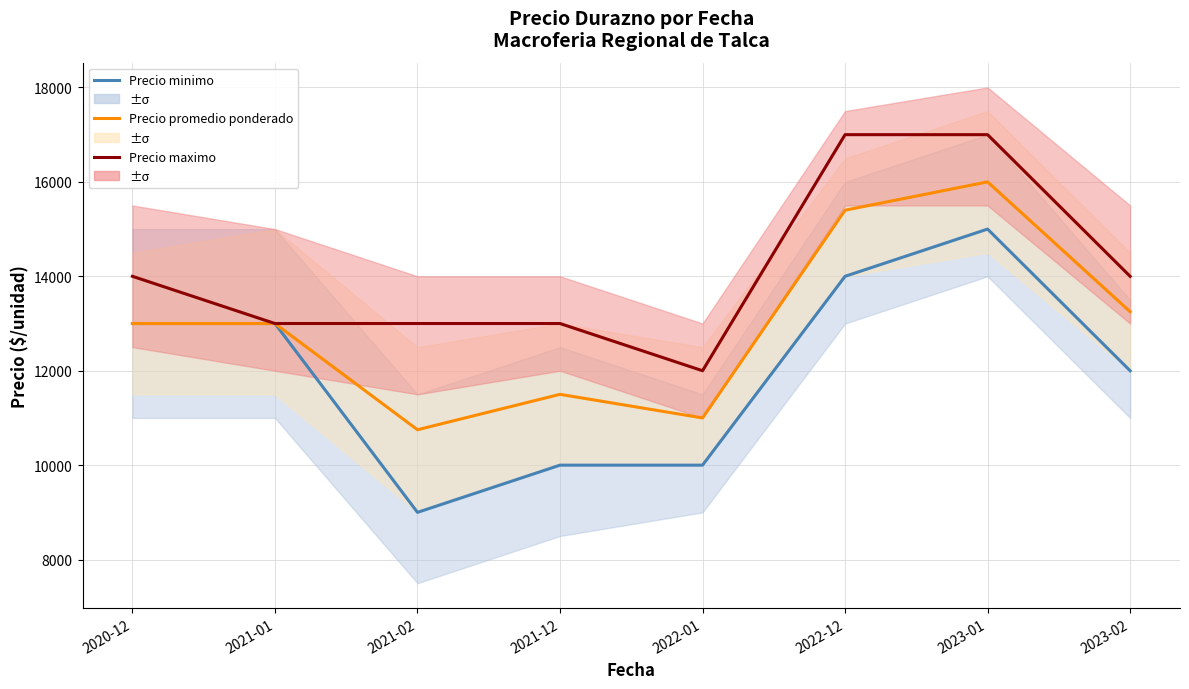

Which series has the largest total across all categories?

Precio maximo